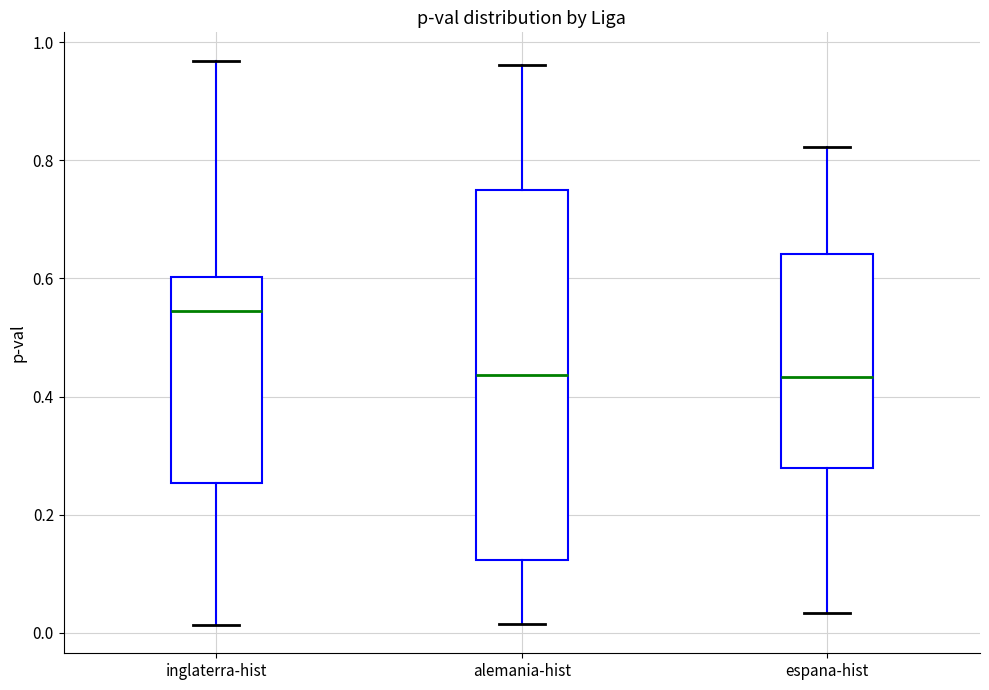

Comparing the boxes themselves (not the whiskers), which one is the tallest?

alemania-hist